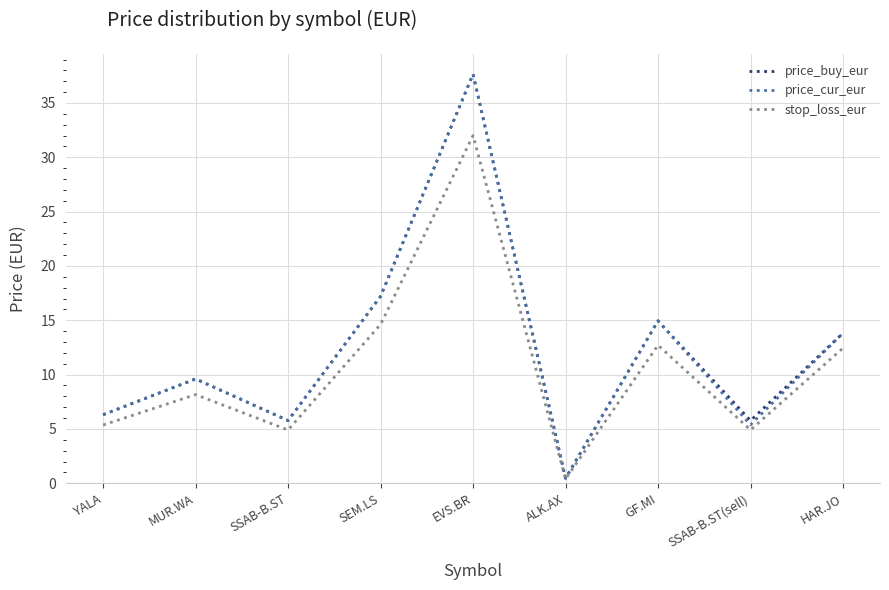

At which label does stop_loss_eur reach its minimum?

ALK.AX